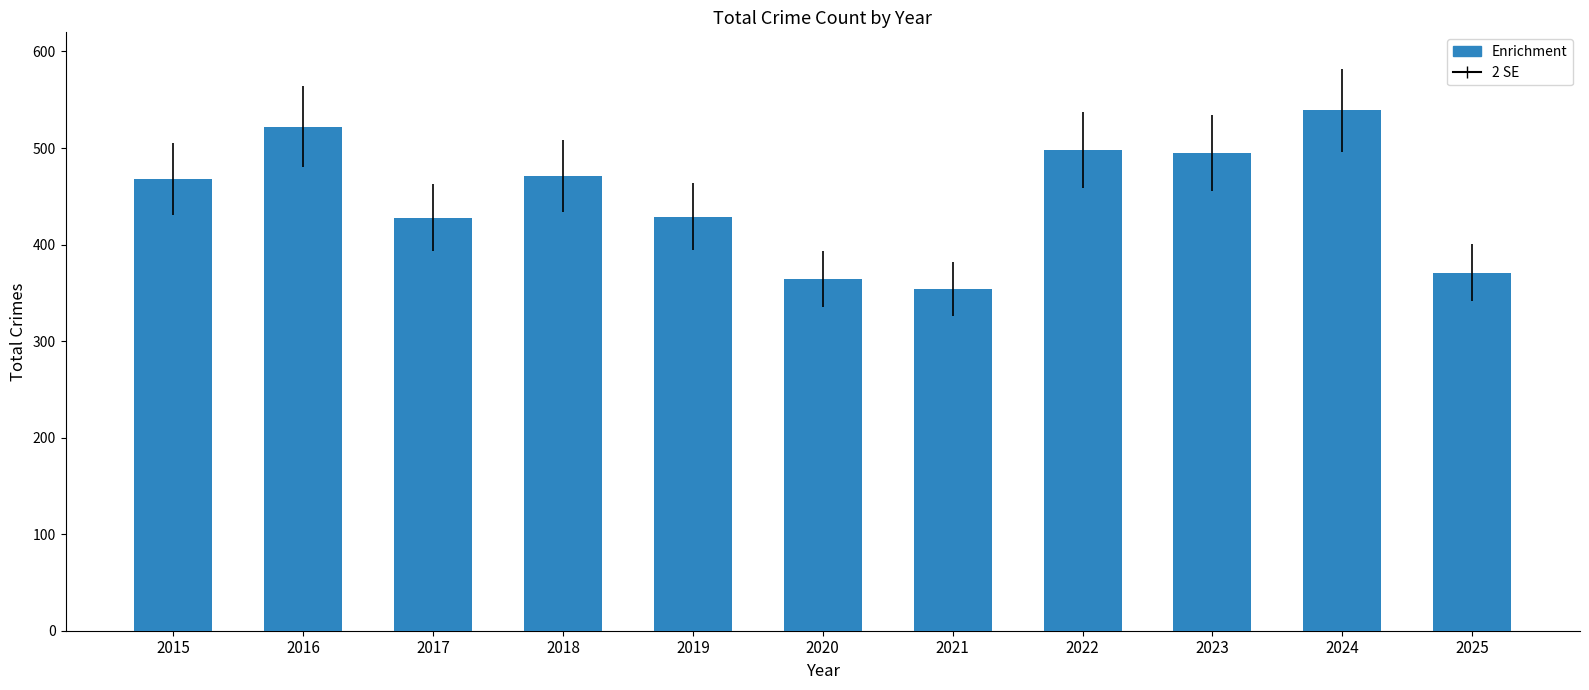

What is the ratio of the value at 2025 to the value at 2018?

0.8